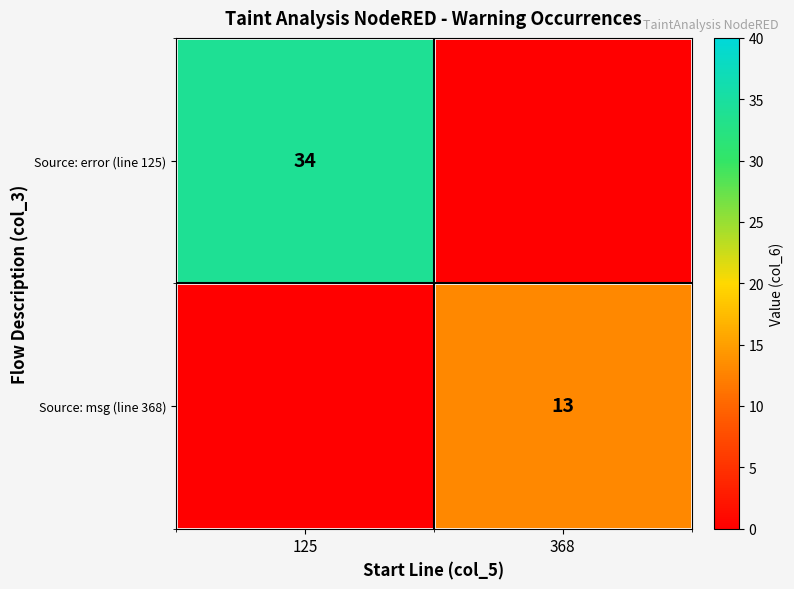

What is the sum of the Source: msg (line 368) values at 125 and 368?

13